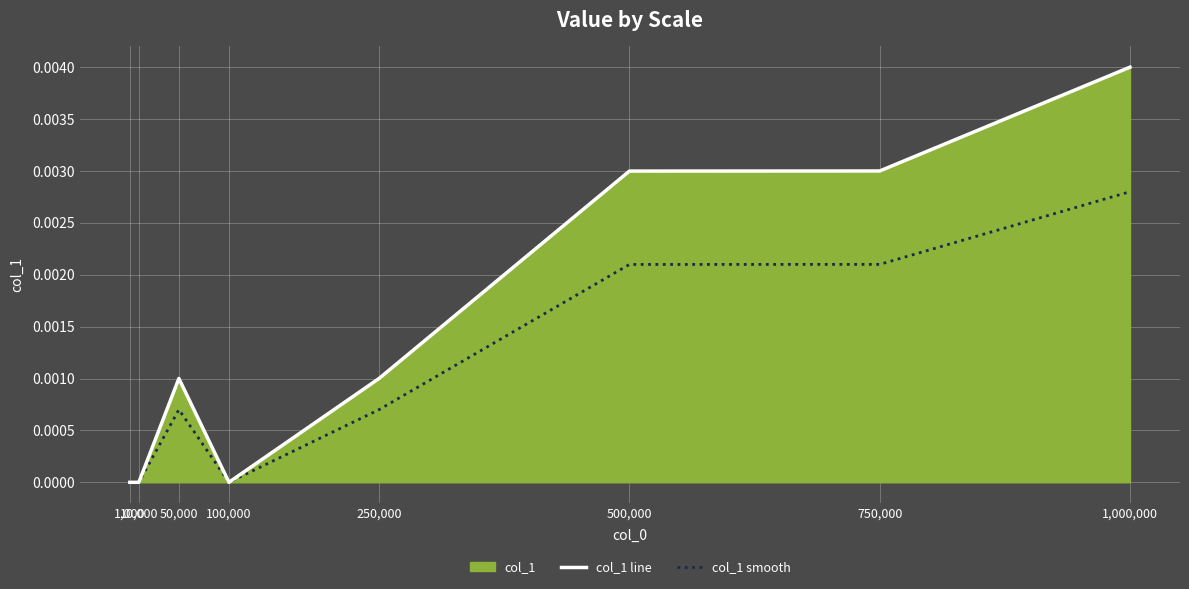

Rank the series by their maximum value, from highest to lowest.

col_1 line, col_1 smooth